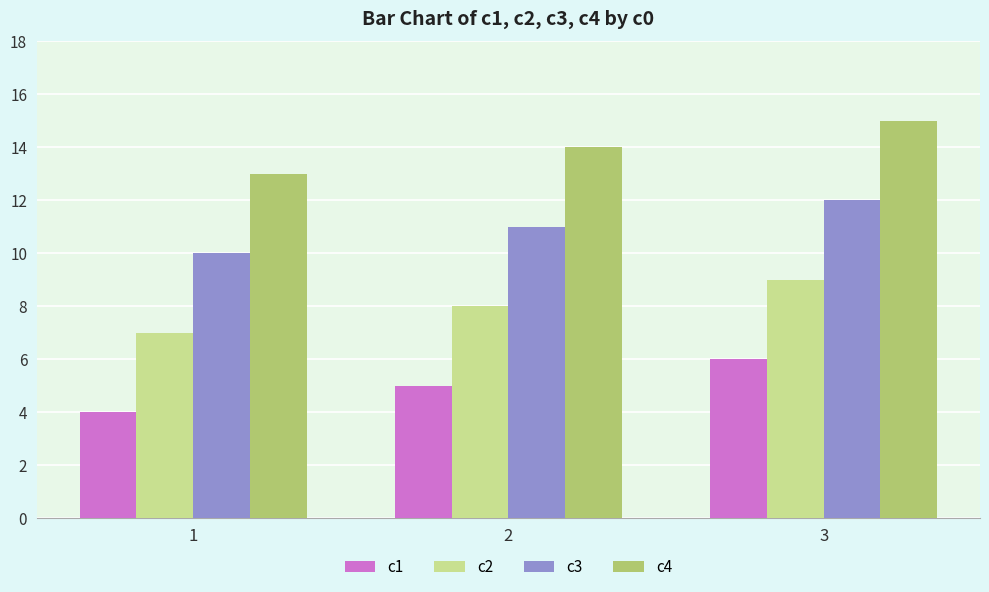

What is the highest value of the c2 series?

9